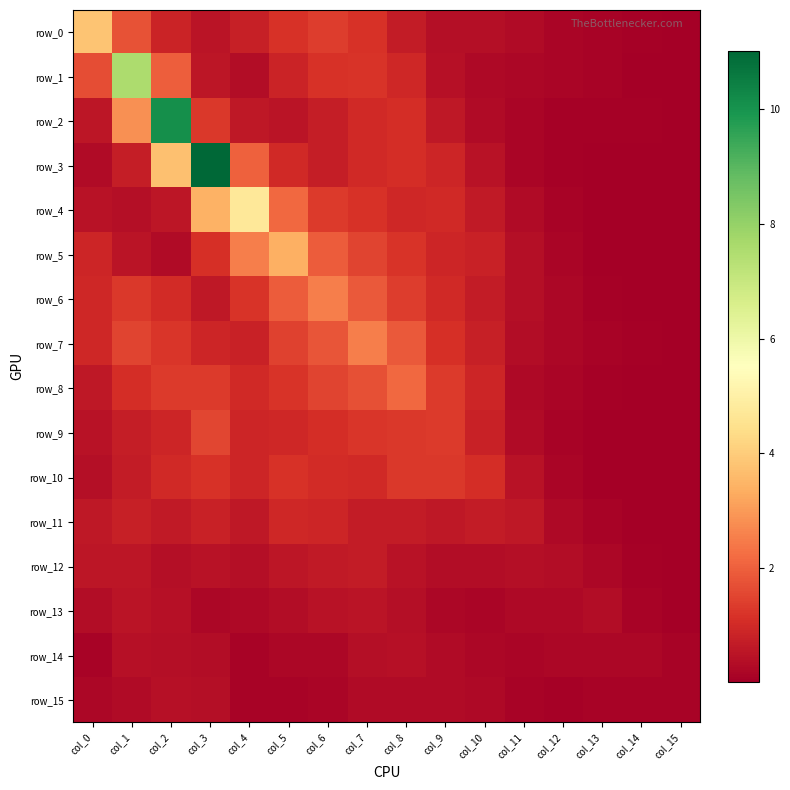

Which series has the largest range (max minus min)?

row_3